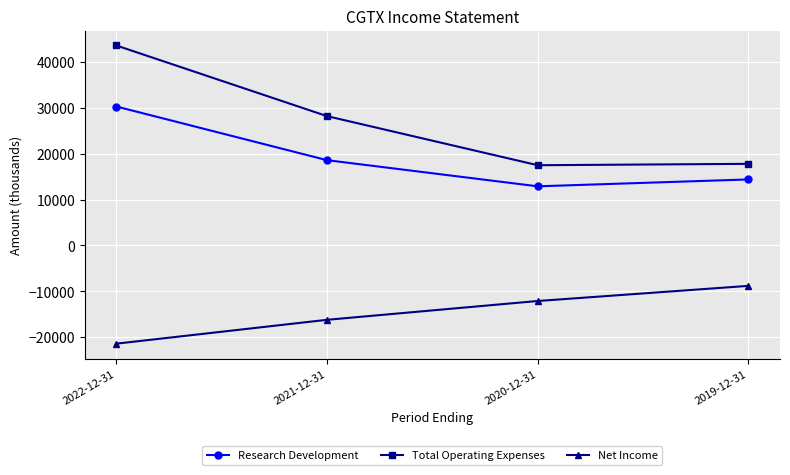

How many lines are shown in the chart?

3